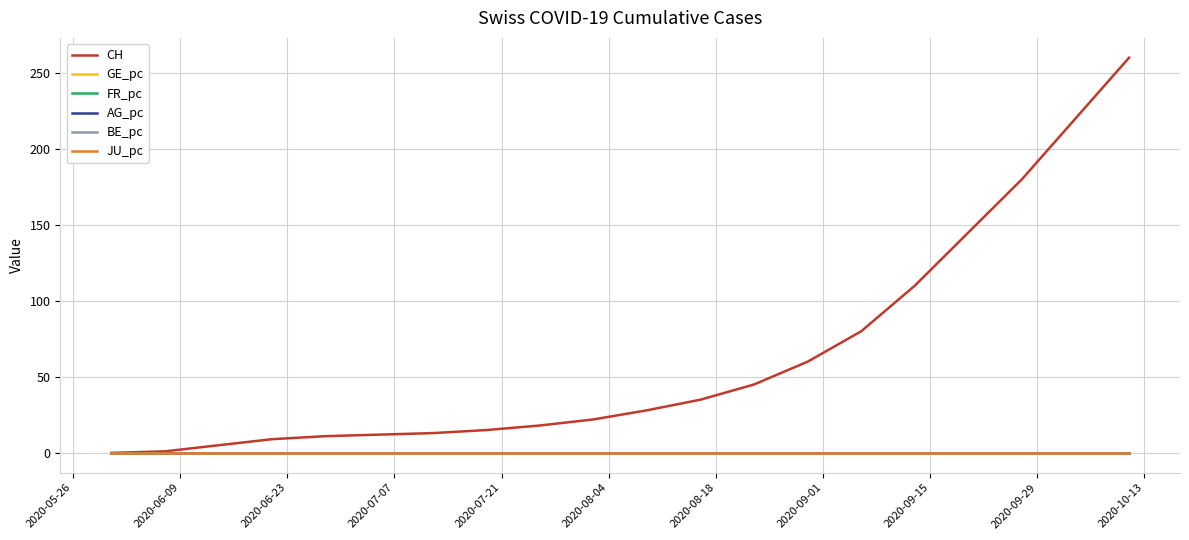

Which series has the largest total across all categories?

CH